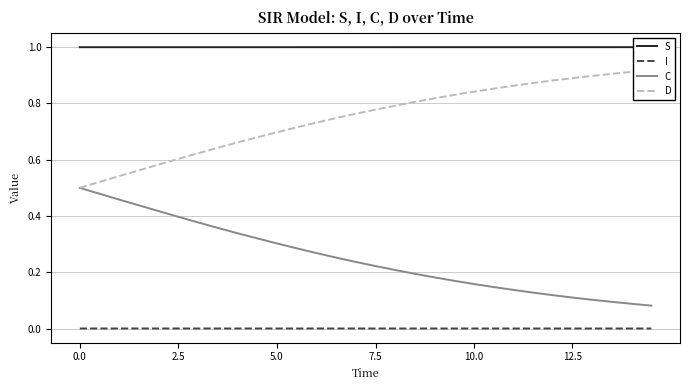

What are all the series names shown in the legend?

S, I, C, D